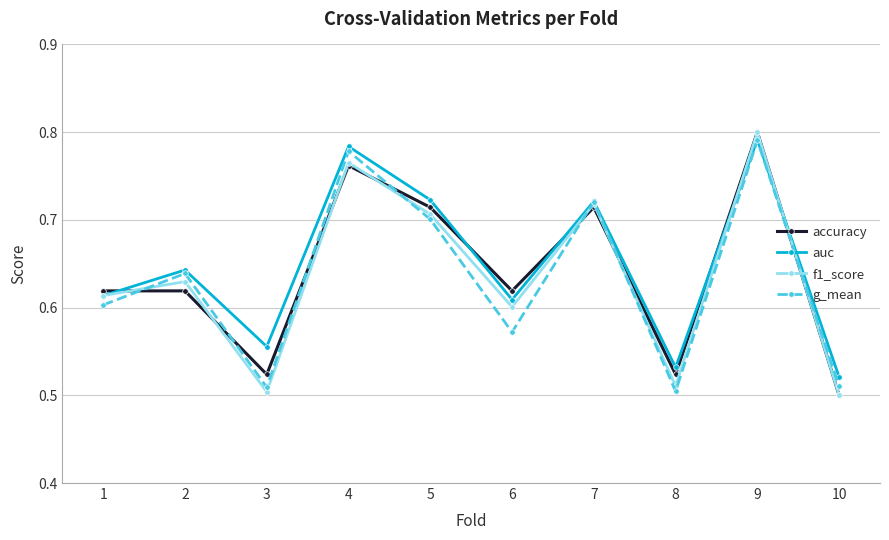

How many g_mean values are between 0 and 1?

10